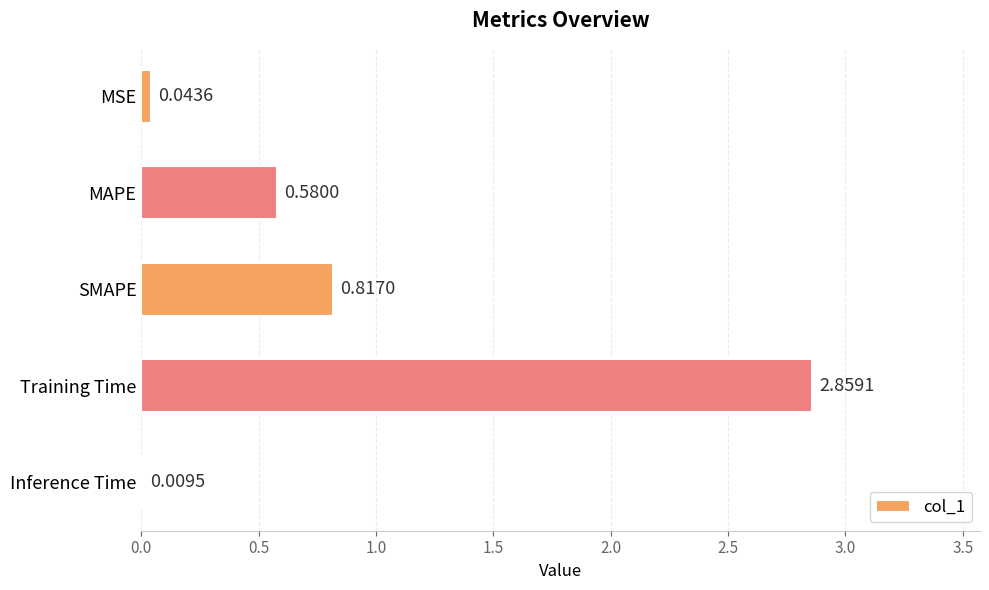

Which category has the highest value across all series?

Training Time